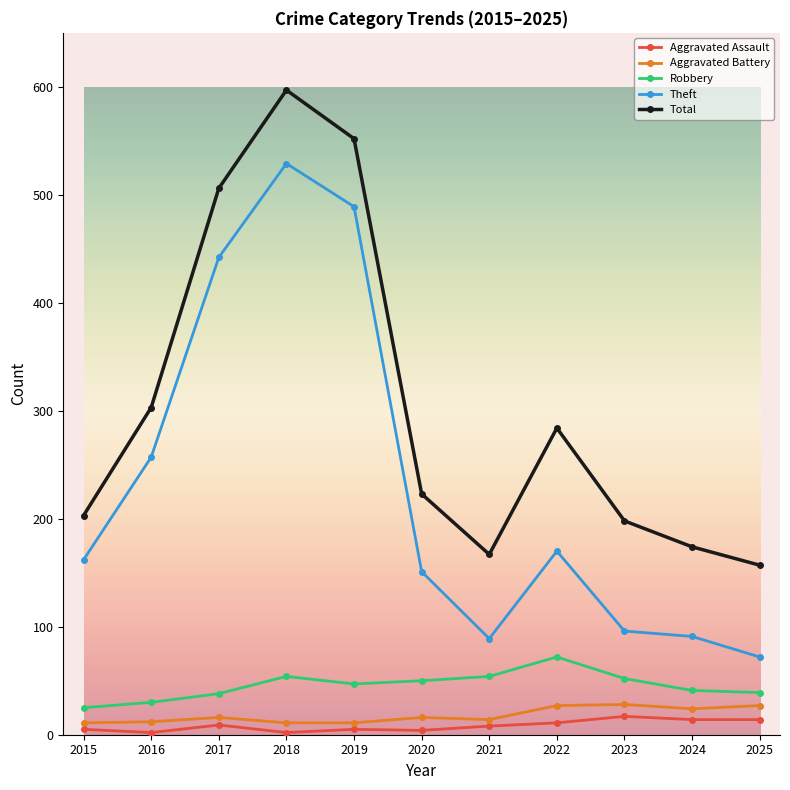

Is it true that Aggravated Battery equals 11 at 2015?

True